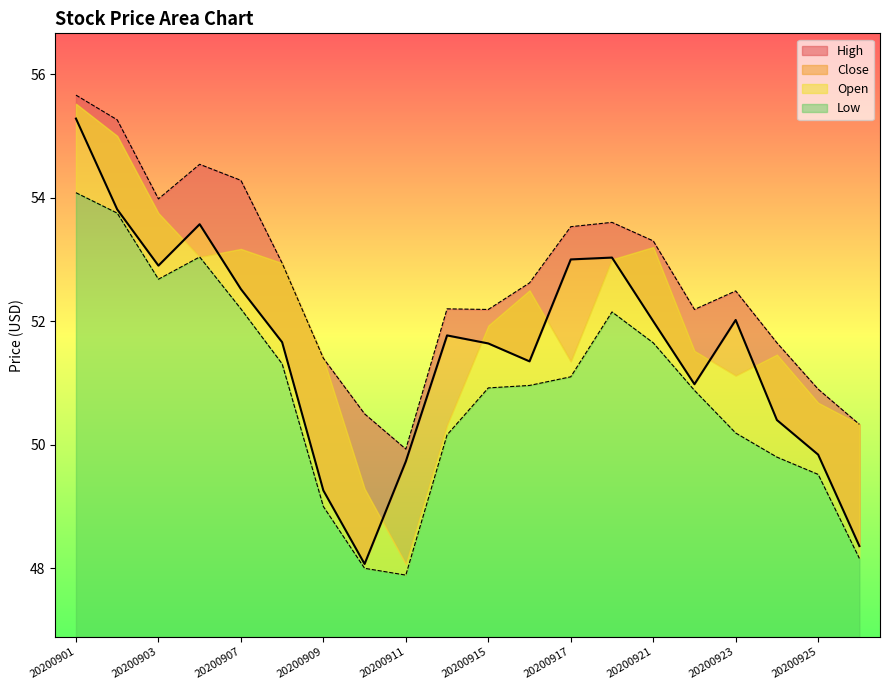

Is it true that Close equals 20.1 at 20200925?

False